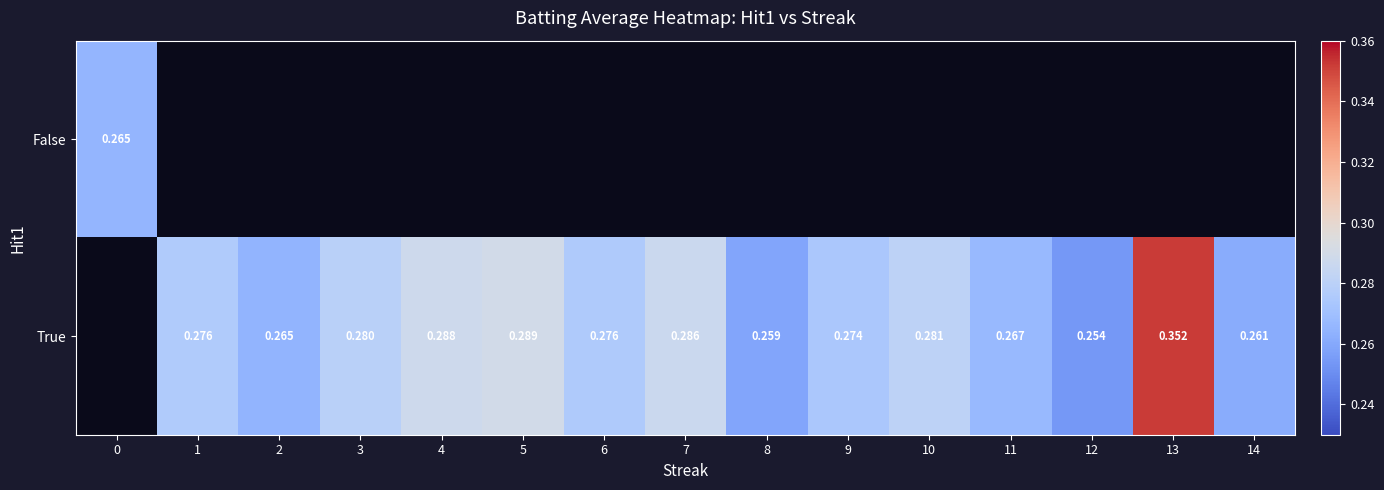

At how many categories does at least one series exceed 0?

15